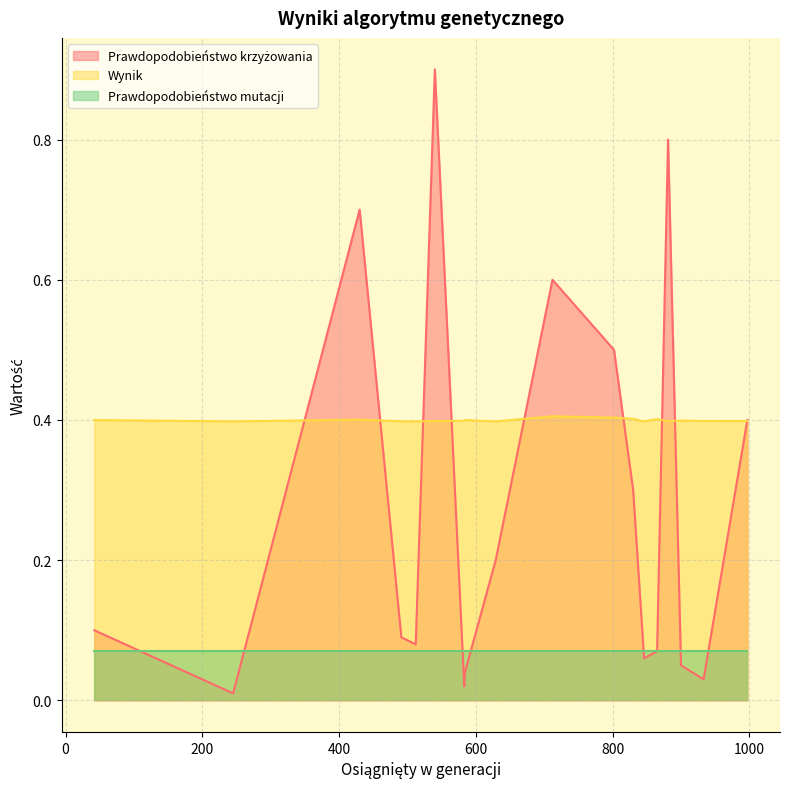

What is the approximate value of Prawdopodobieństwo mutacji at 512?

0.1